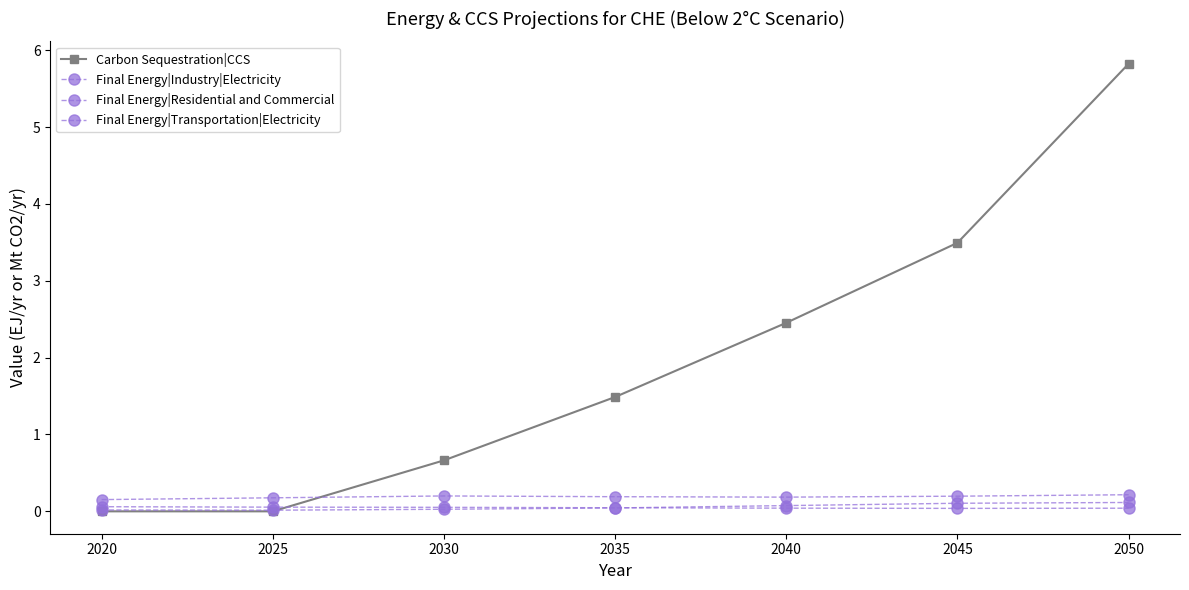

What is the average value of the Carbon Sequestration|CCS series?

2.0